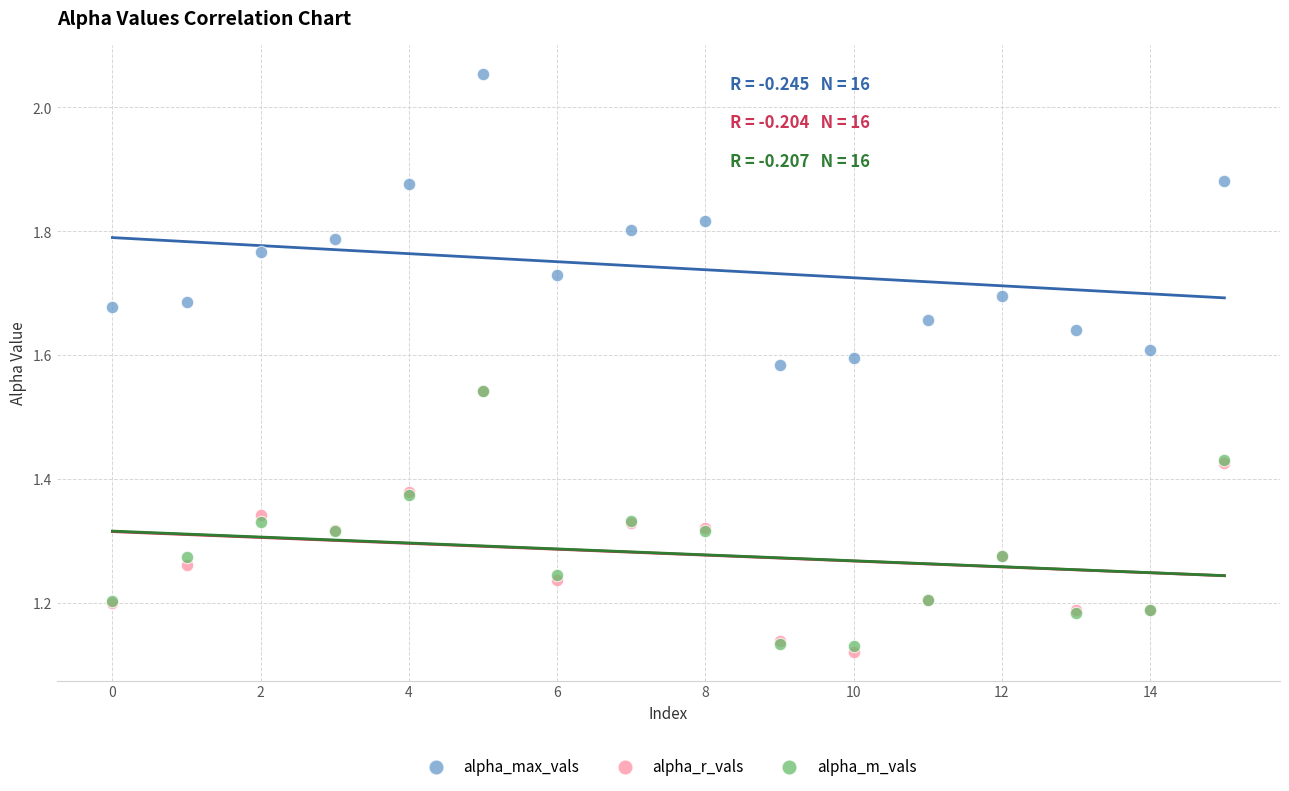

What are all the series names shown in the legend?

alpha_max_vals, alpha_r_vals, alpha_m_vals